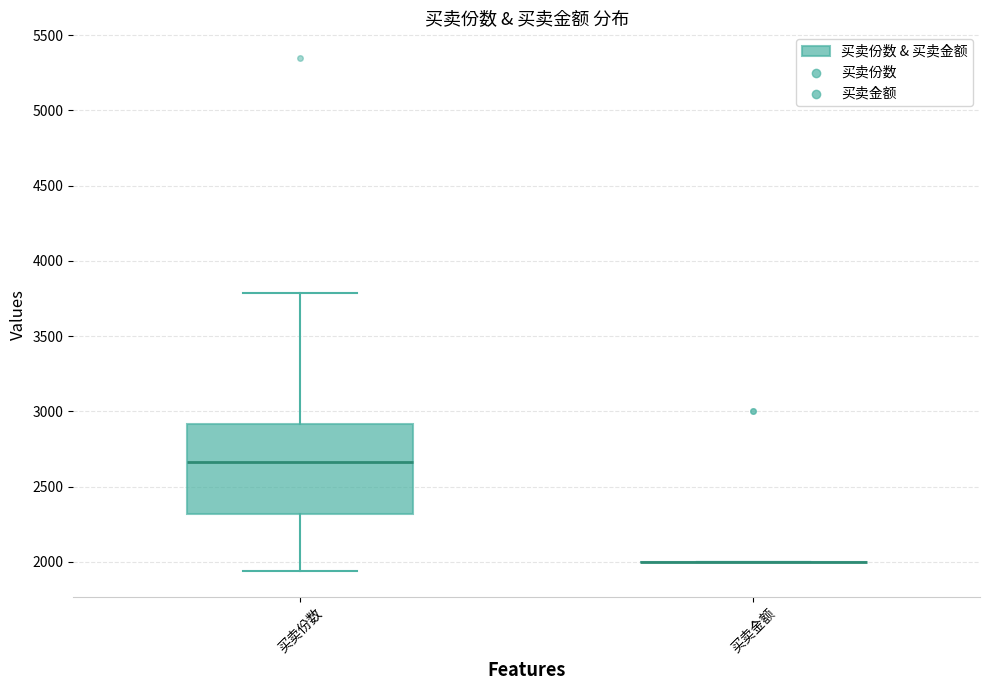

Which box is the tallest, from its lower edge to its upper edge?

买卖份数